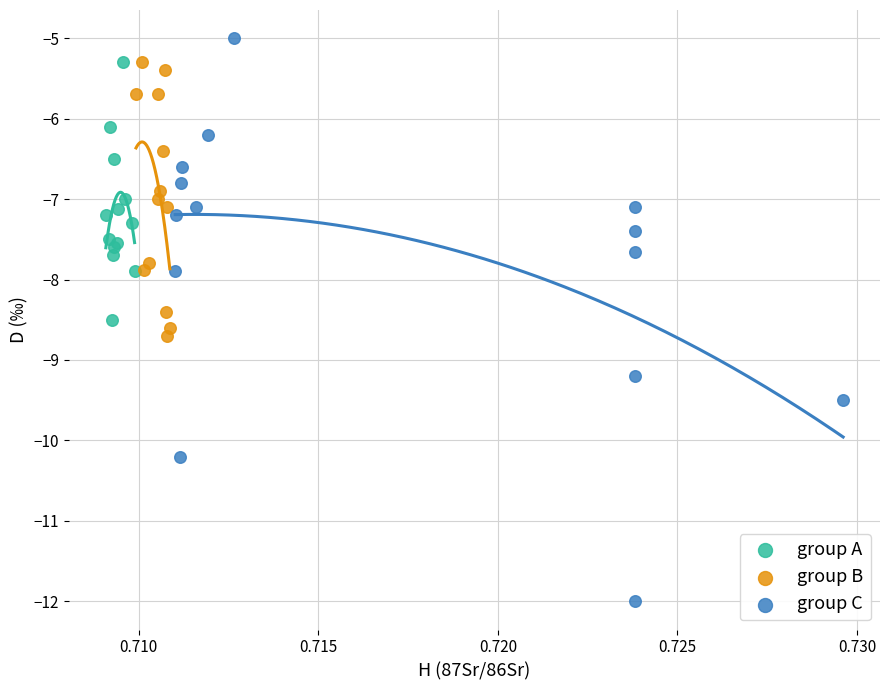

What are all the series names shown in the legend?

group A, group B, group C